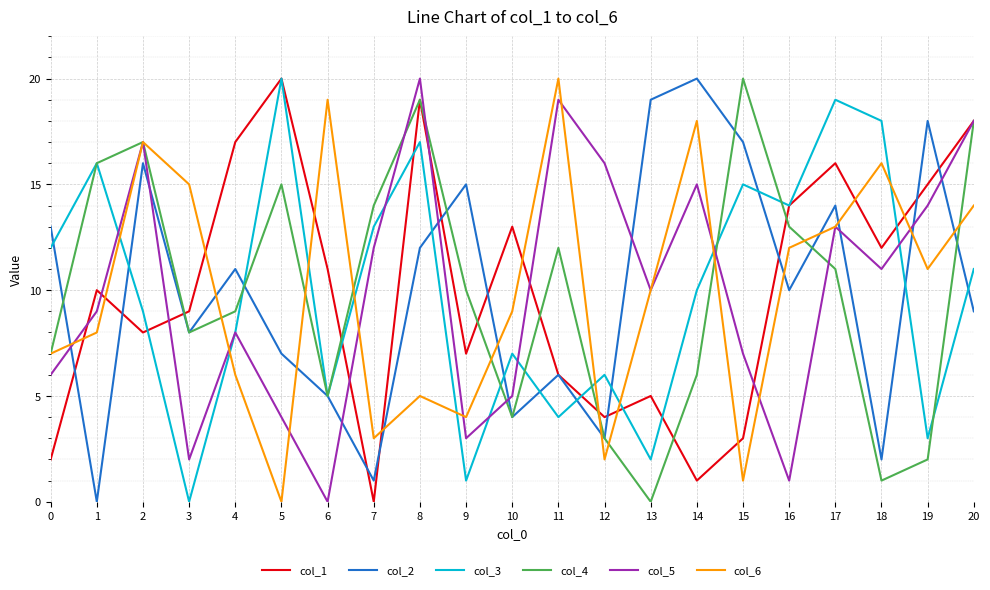

Is the value of col_6 at 4 greater than the value of col_1 at 10?

No